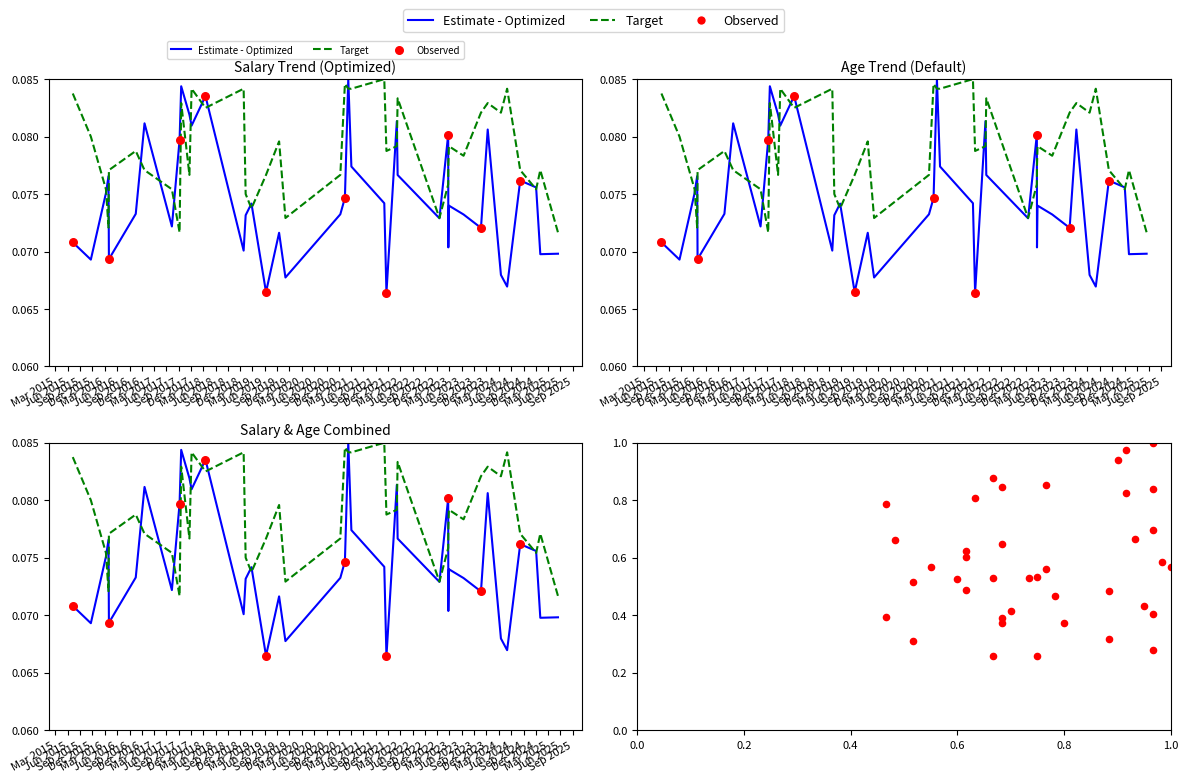

What are all the series names shown in the legend?

Estimate - Optimized, Target, Observed